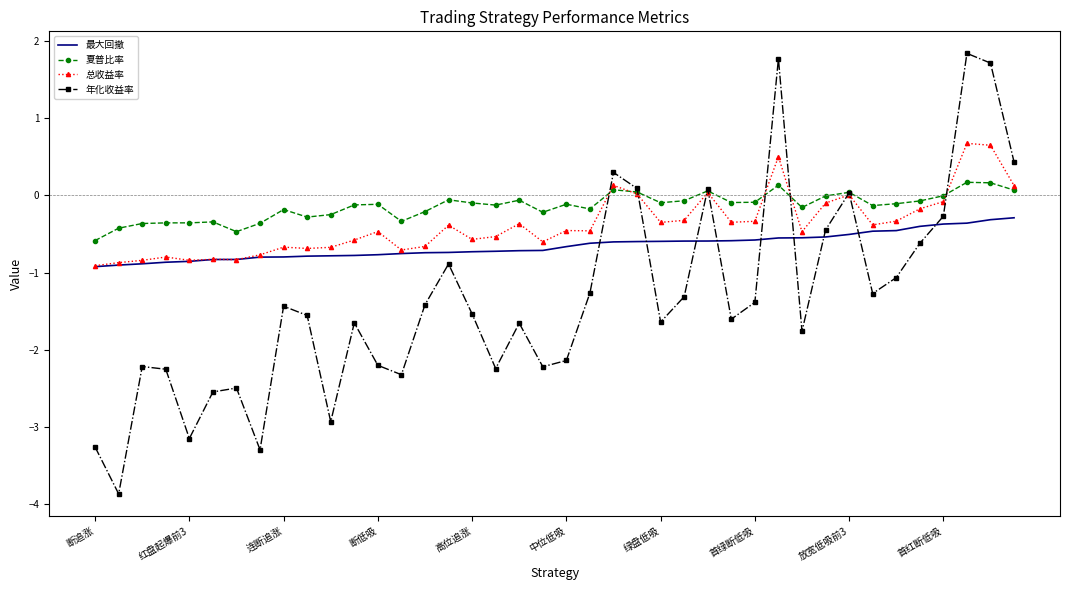

Which series has the largest range (max minus min)?

年化收益率